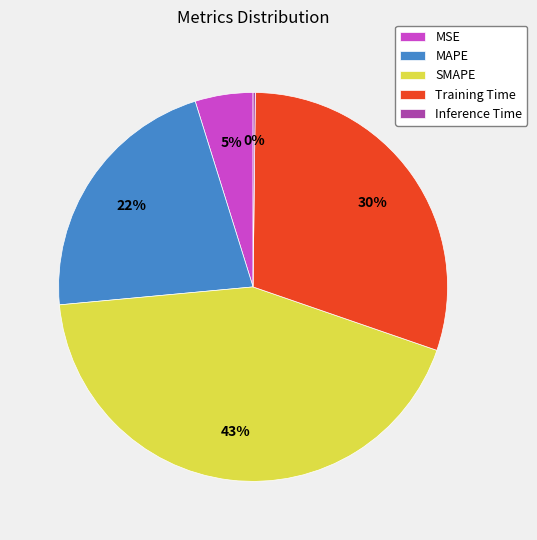

What is the largest slice in the pie chart?

SMAPE